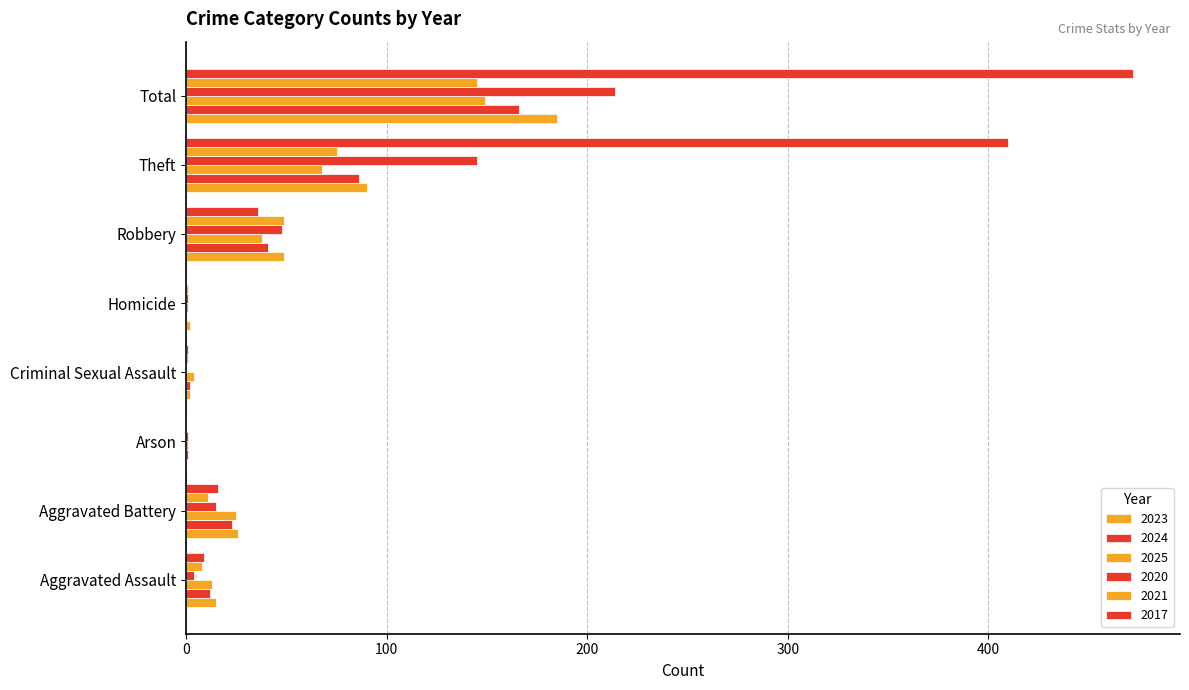

How many categories are shown in the chart?

8